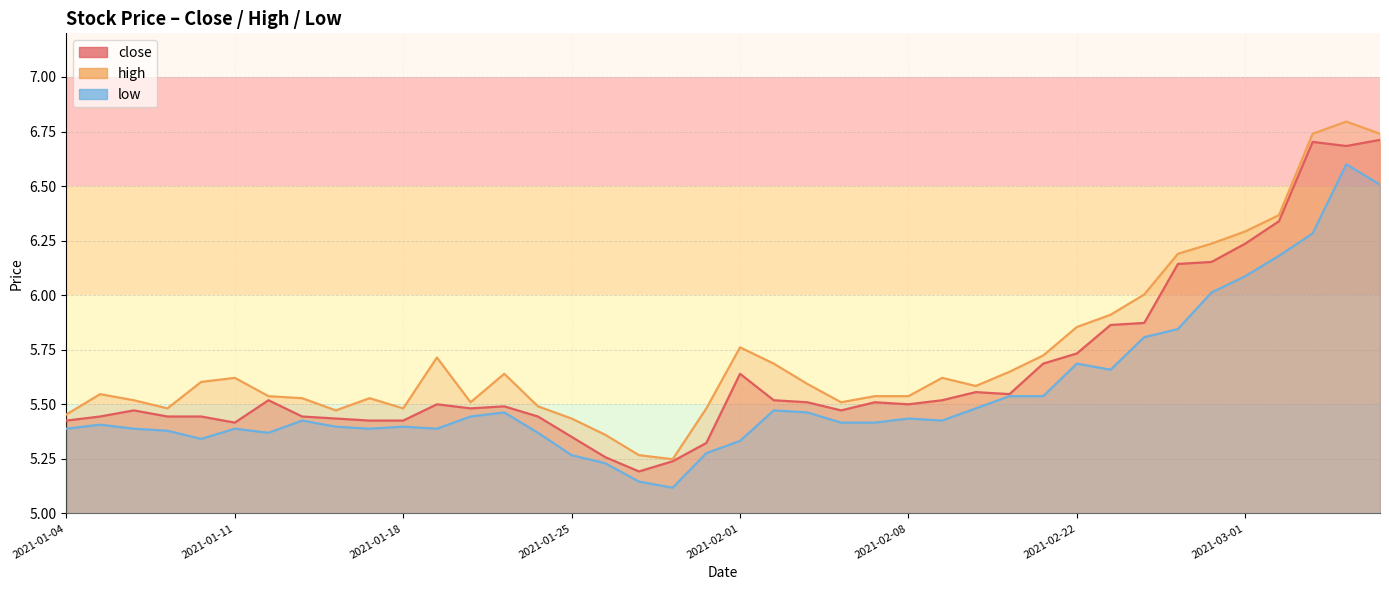

Which series changed the most between 2021-01-14 and 2021-01-15?

high